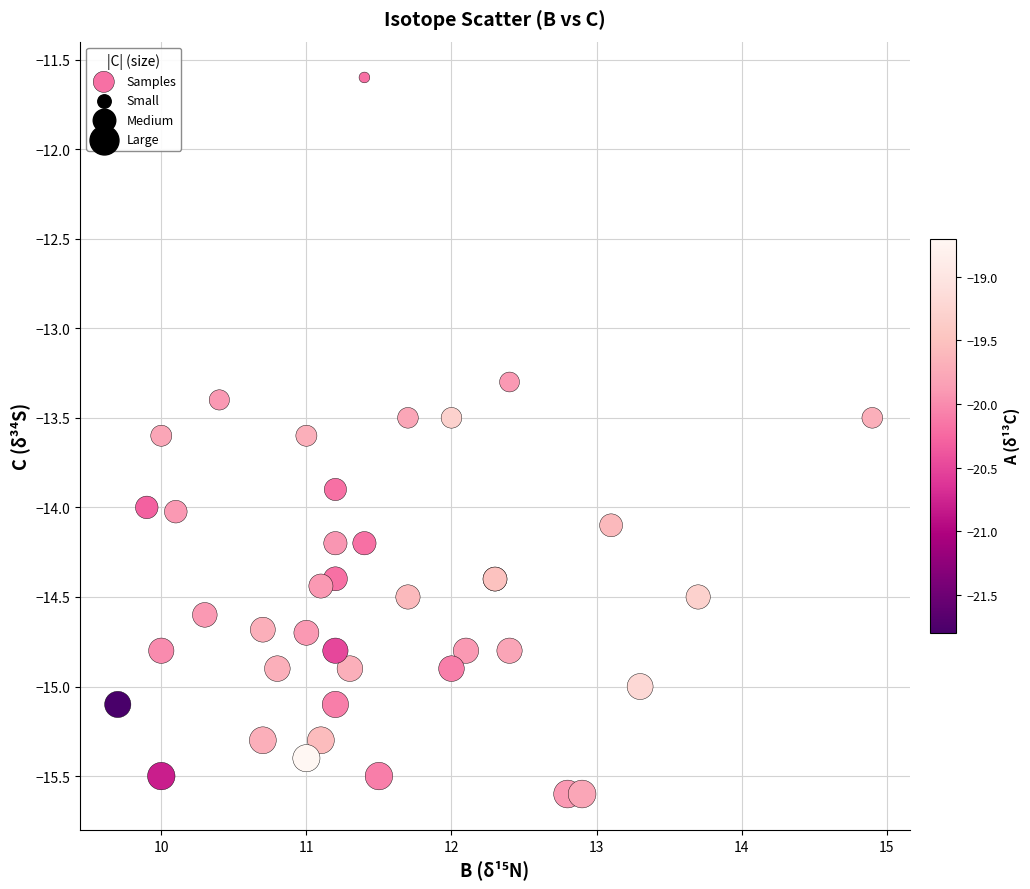

What Y value in the scatter plot is closest to -13?

-13.3